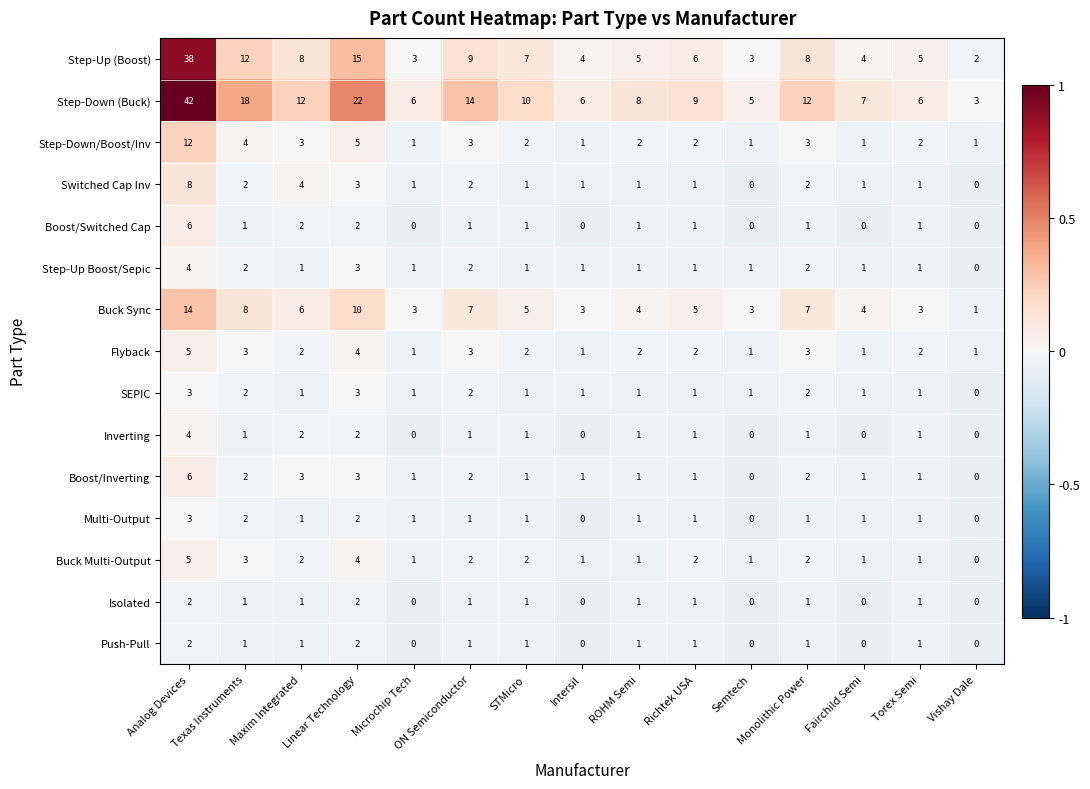

True or false: Step-Down (Buck) has a value of 5 at Monolithic Power.

False